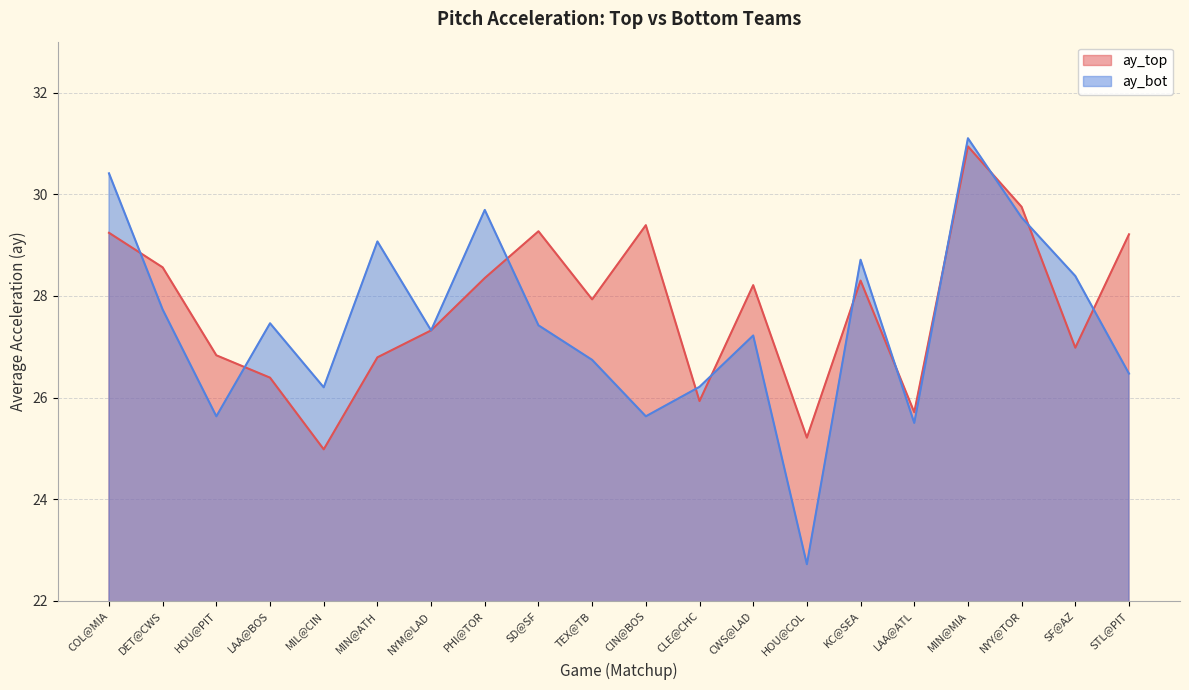

Where is the first local maximum for ay_bot?

LAA@BOS